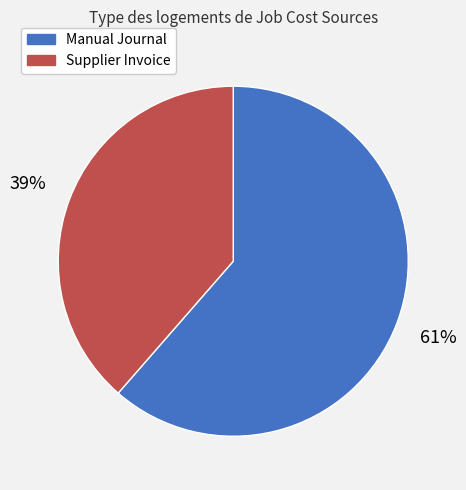

Approximately how many times larger is the value at Supplier Invoice compared to Manual Journal?

0.6